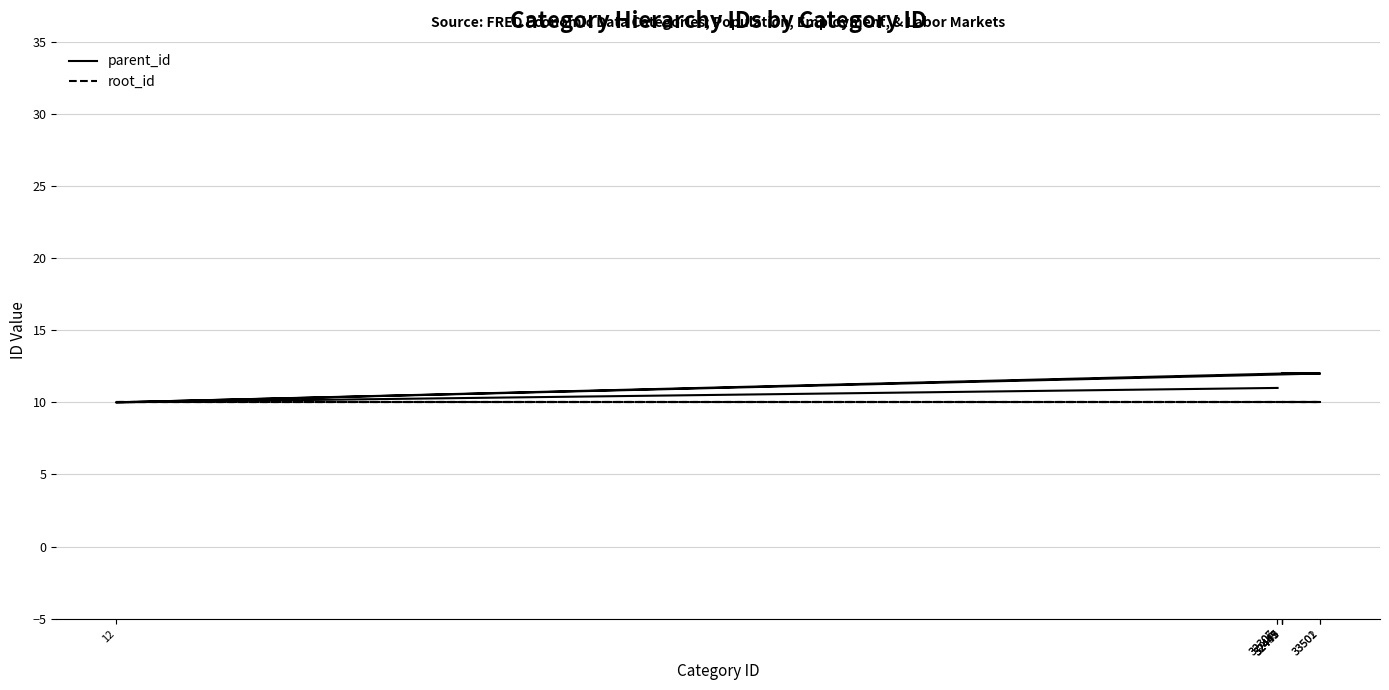

How many lines are shown in the chart?

2